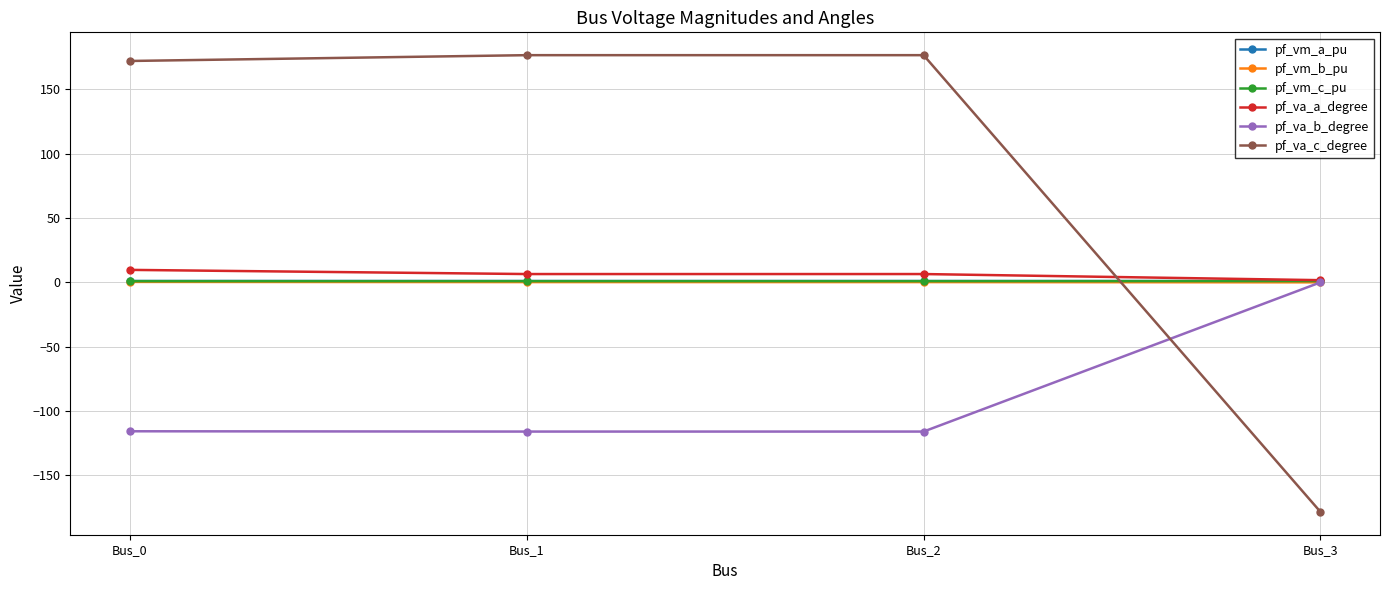

Is the value of pf_vm_b_pu at Bus_3 greater than the value of pf_va_b_degree at Bus_0?

Yes